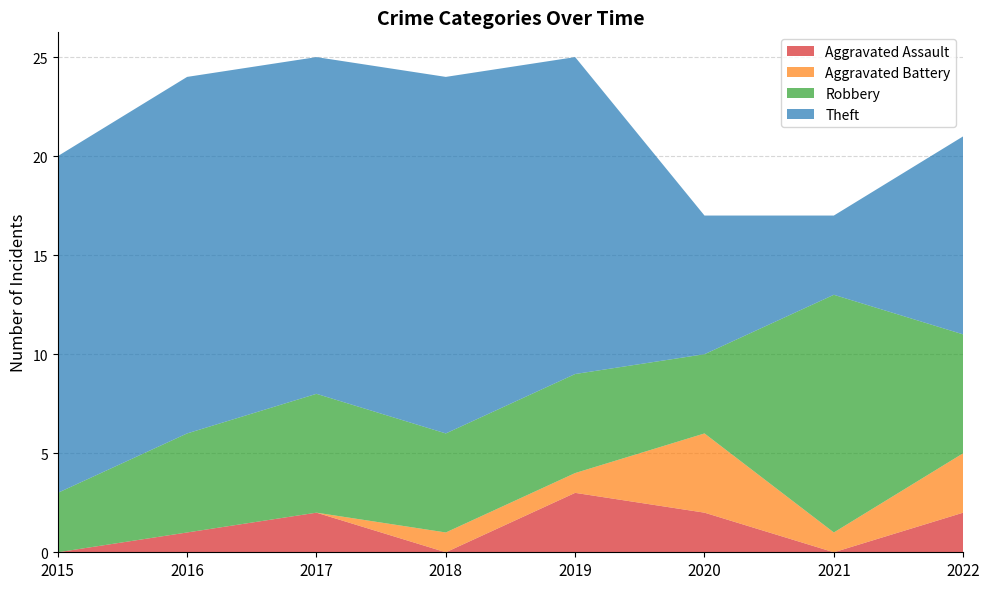

Reading left to right, extract all data points from this chart.

Aggravated Assault: 0	1	2	0	3	2	0	2
Aggravated Battery: 0	0	0	1	1	4	1	3
Robbery: 3	5	6	5	5	4	12	6
Theft: 17	18	17	18	16	7	4	10